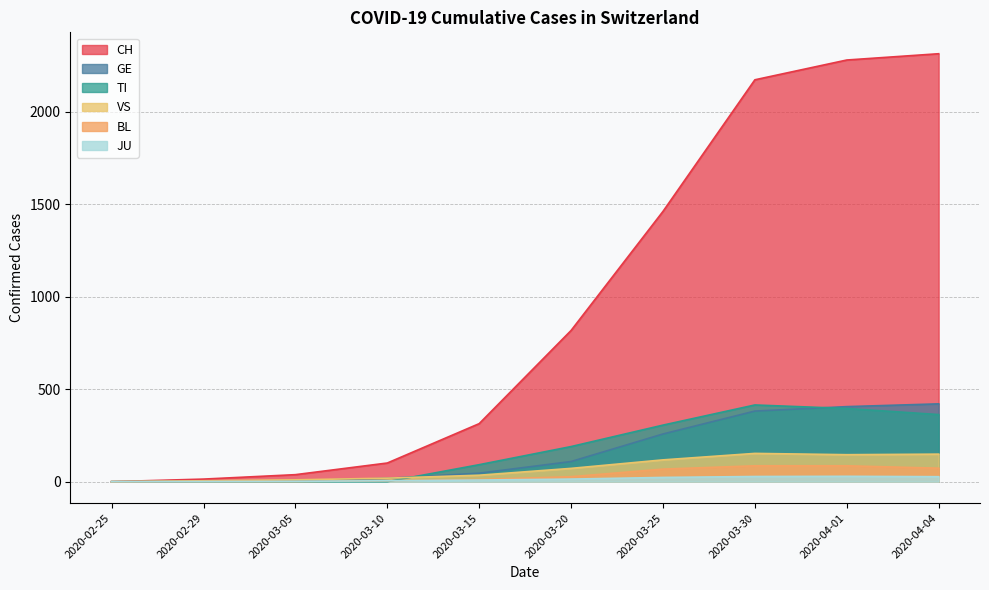

Is the value of VS at 2020-04-04 greater than the value of BL at 2020-02-29?

Yes